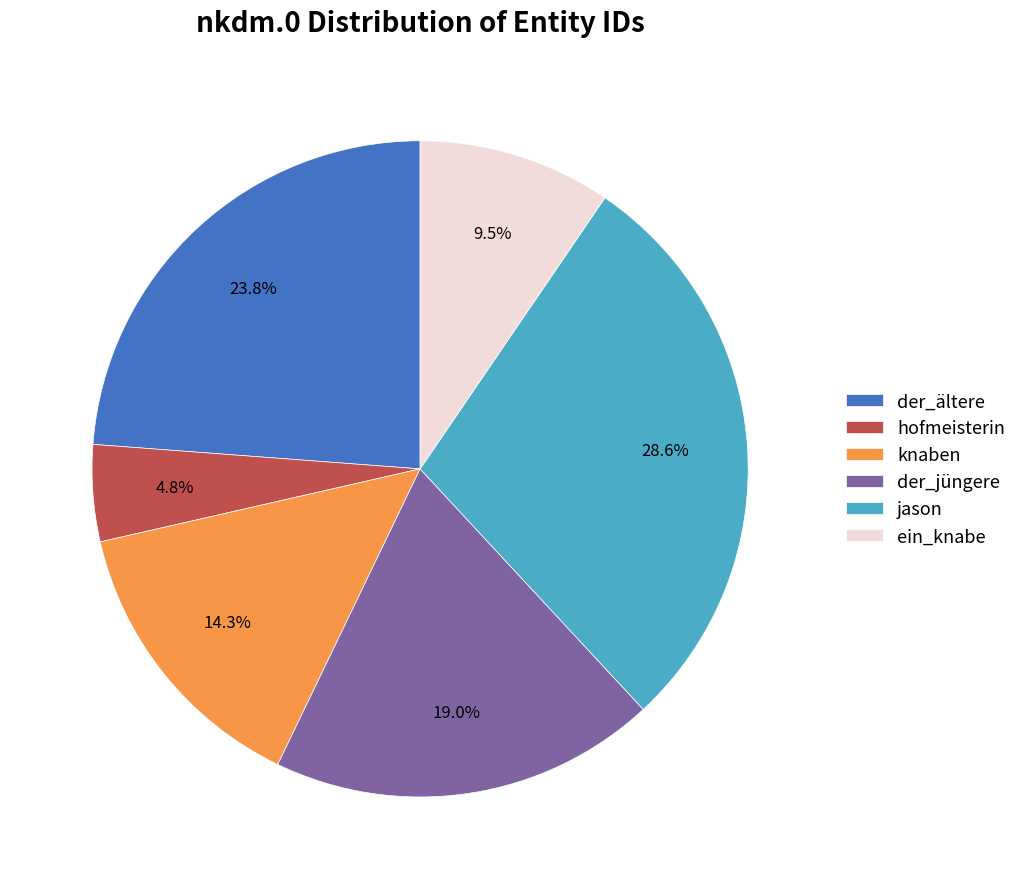

How many slices are in this pie chart?

6